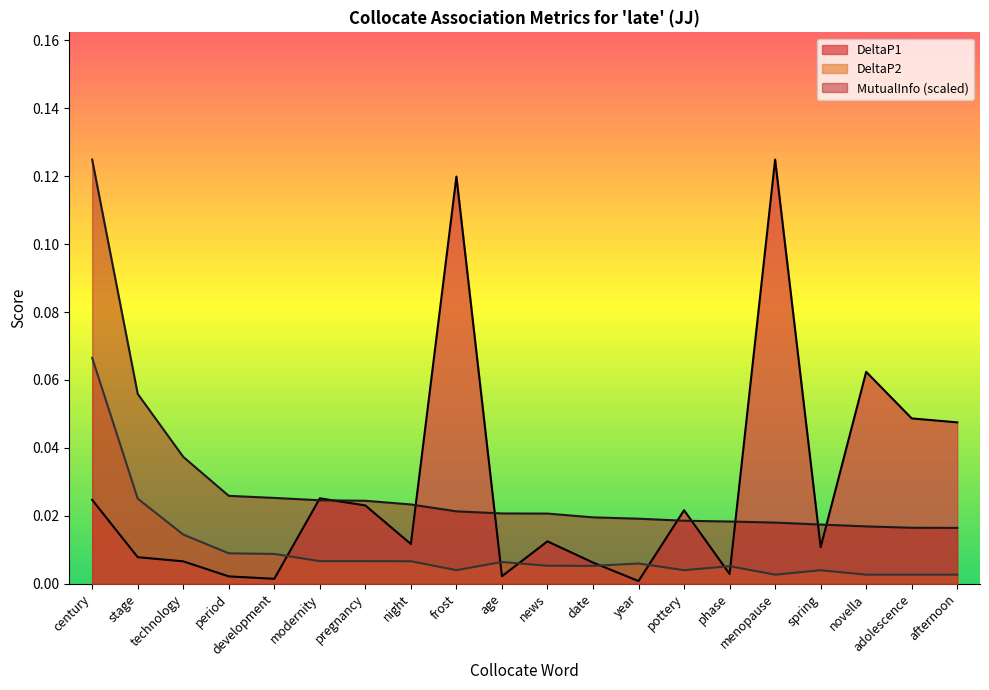

Count the number of data series in this chart.

3